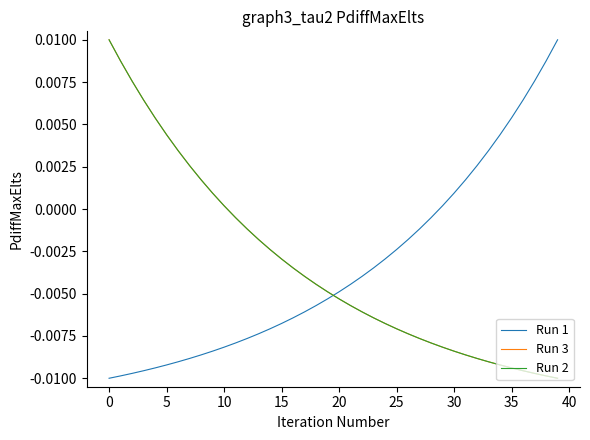

How many intersections are there between Run 3 and Run 1?

1